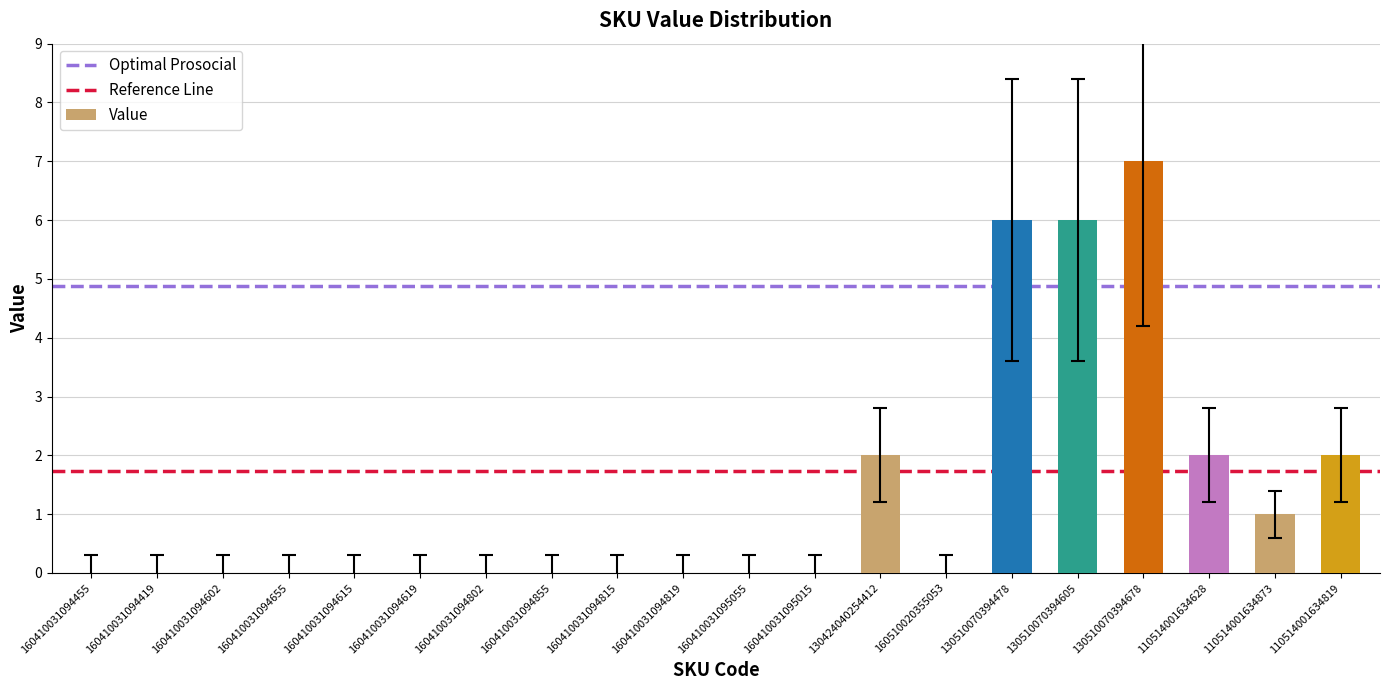

Count the number of categories in the chart.

20